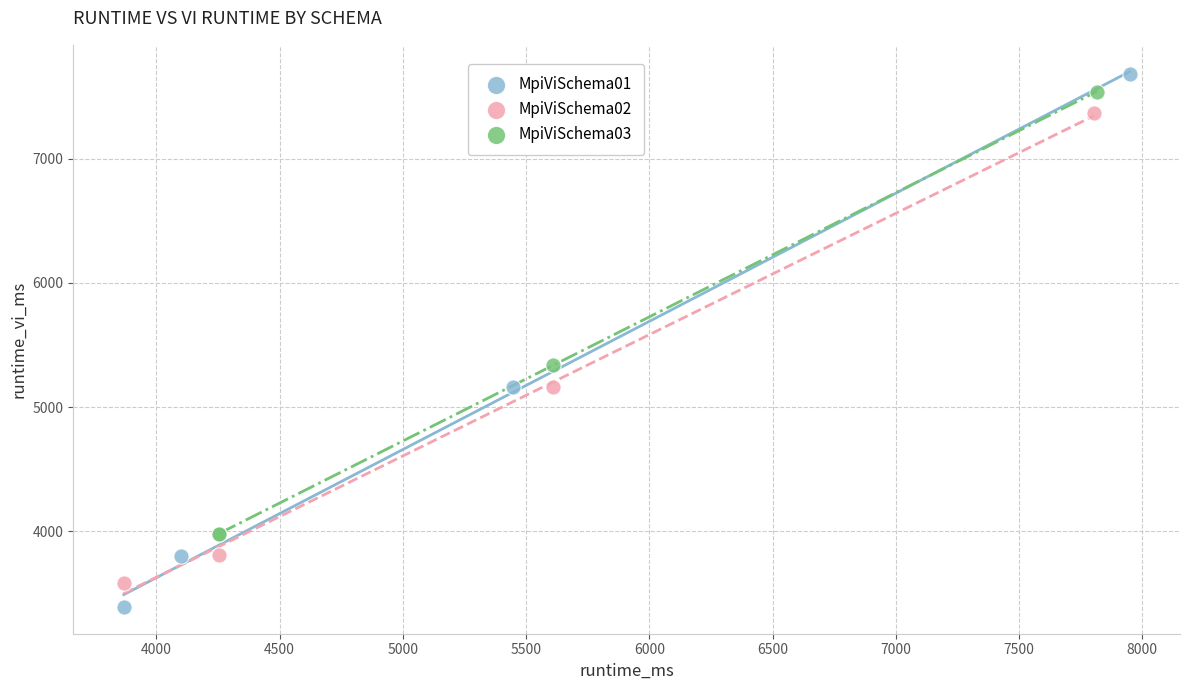

Which series contains the lowest Y value?

MpiViSchema01